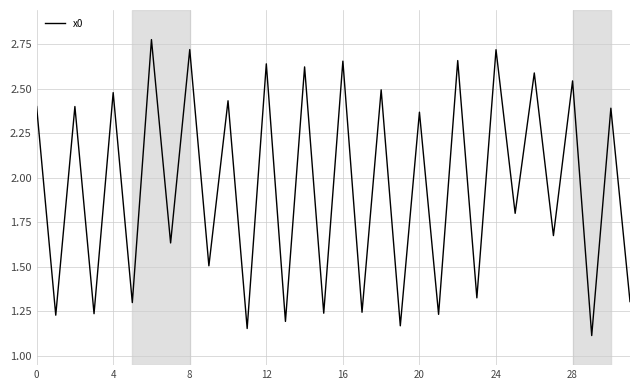

What is the smallest value displayed?

1.1